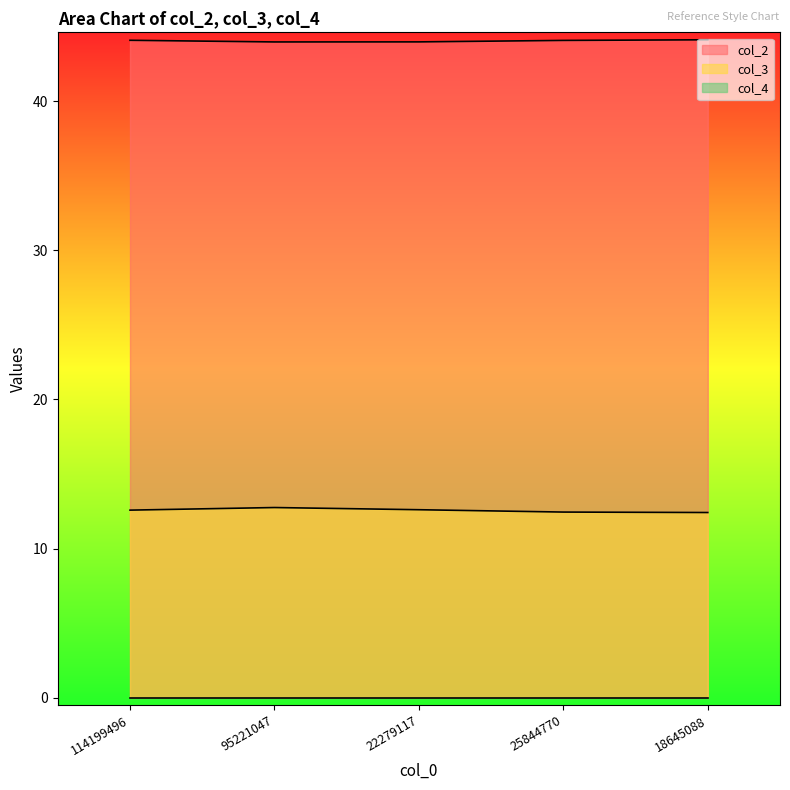

Which series has the largest total across all categories?

col_2